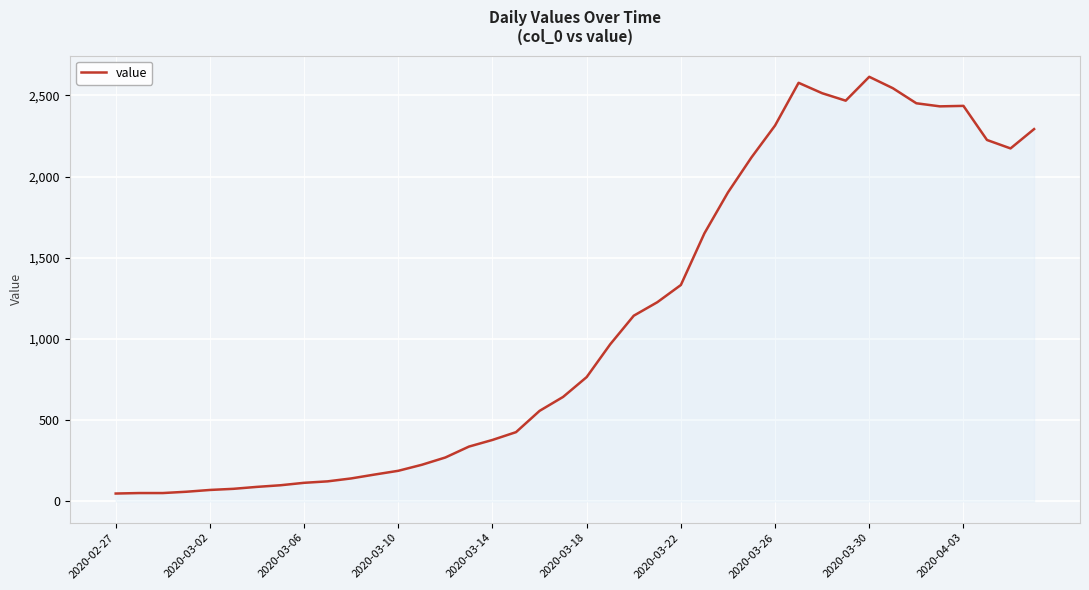

What is the difference between the maximum and minimum values?

2566